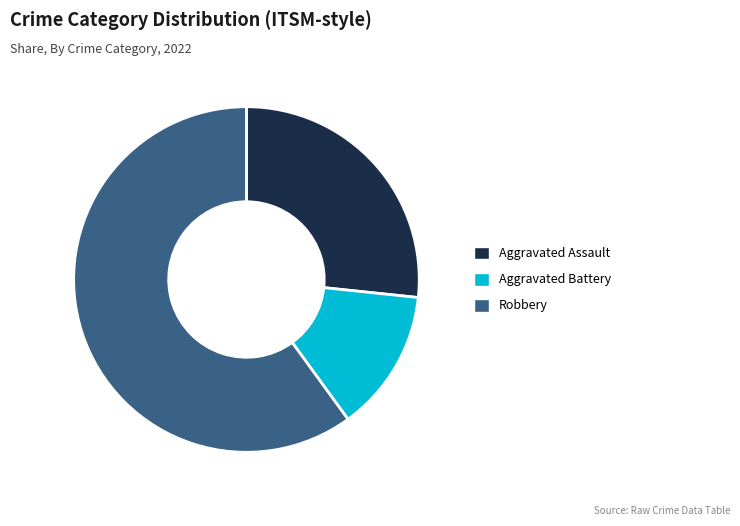

Count the number of slices in the pie.

3